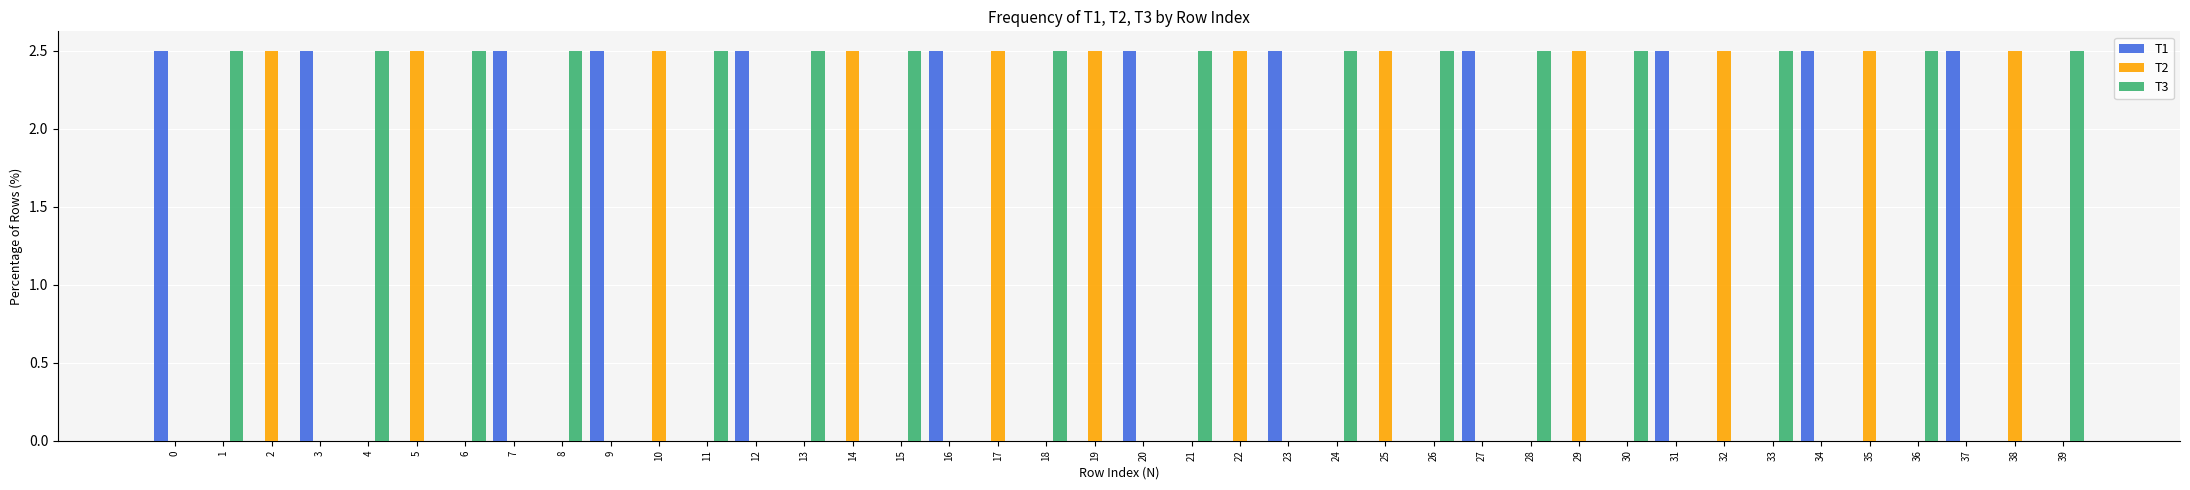

What is the maximum value shown in the chart?

2.5